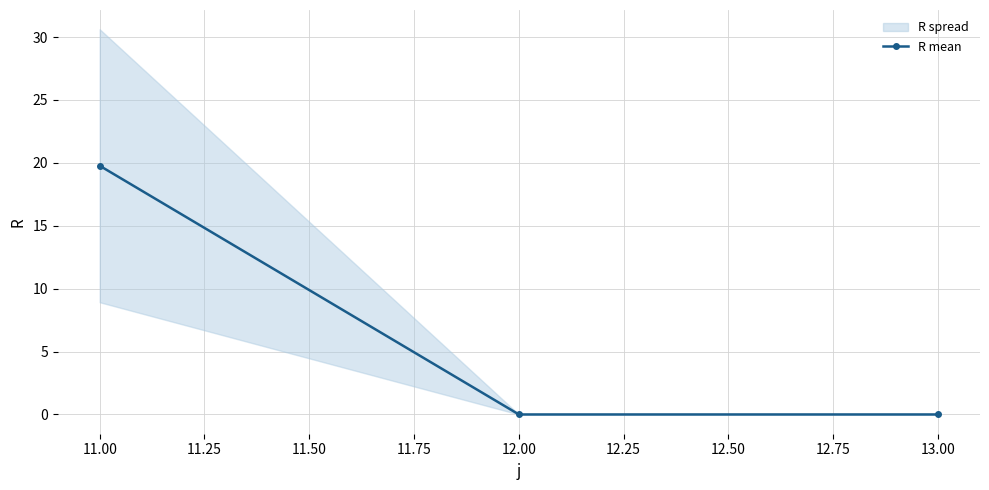

What is the average value?

6.6